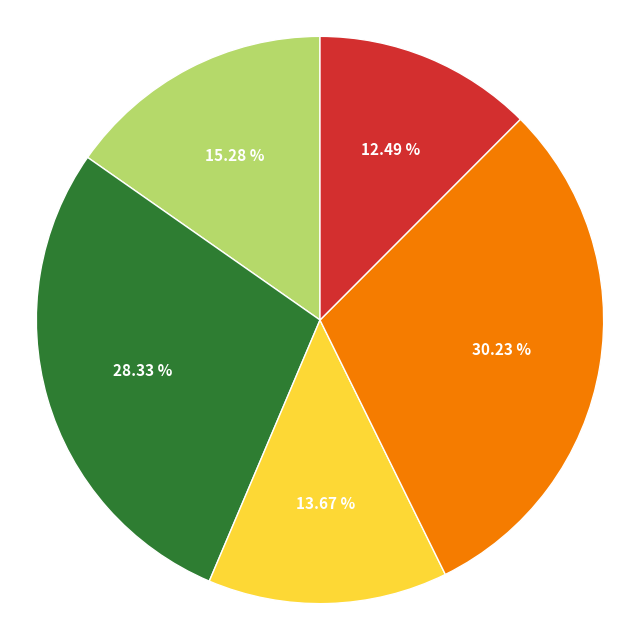

Does any single category account for the majority?

No